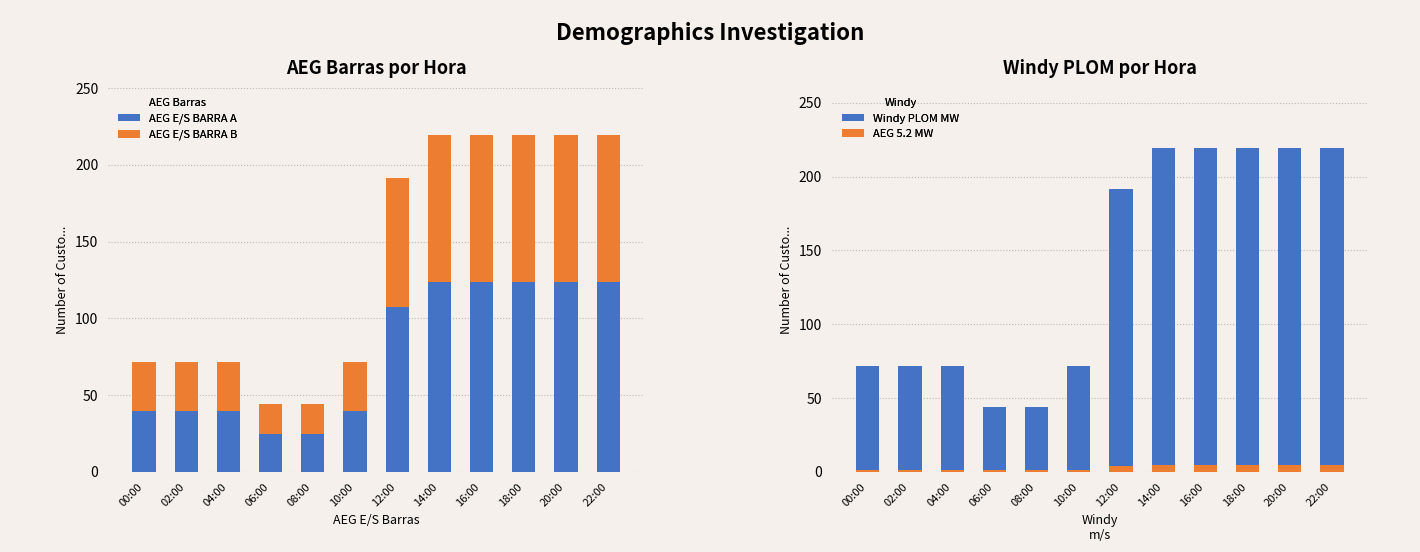

At which category does the chart reach its minimum across all series?

06:00